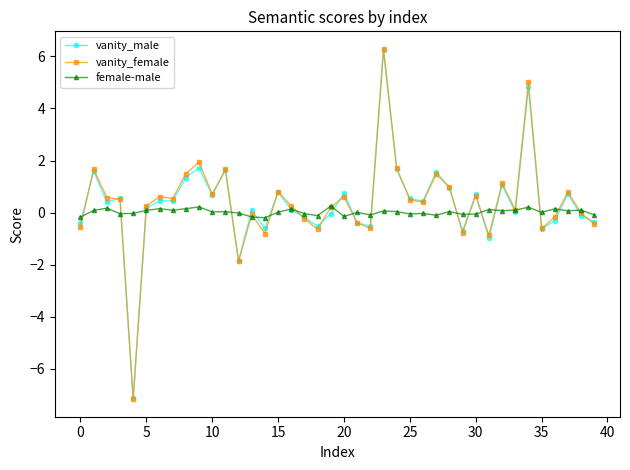

In vanity_female, how many points are higher than both neighbors (excluding endpoints)?

13